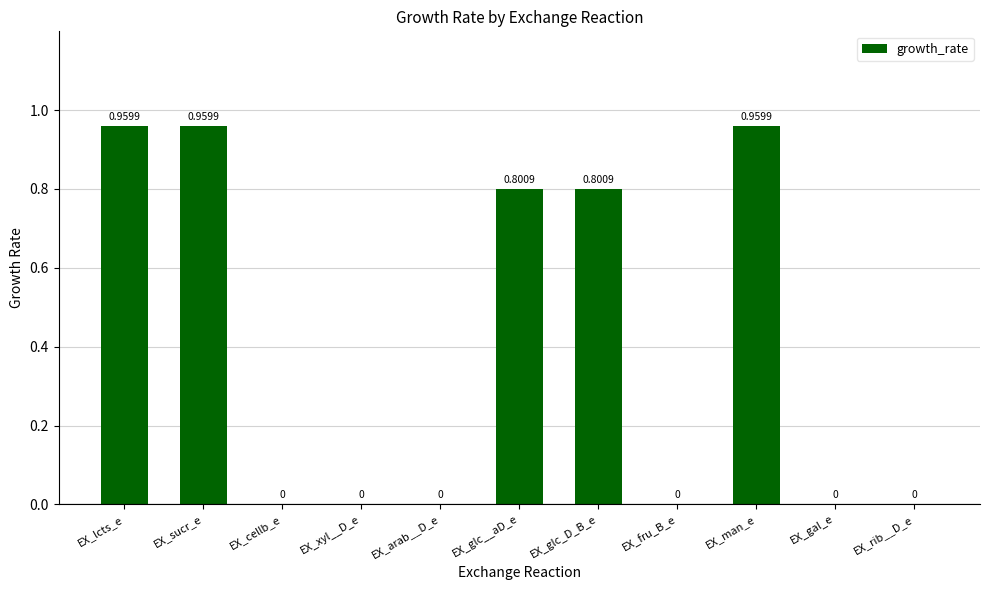

True or false: the data shows 1.7 at EX_man_e.

False